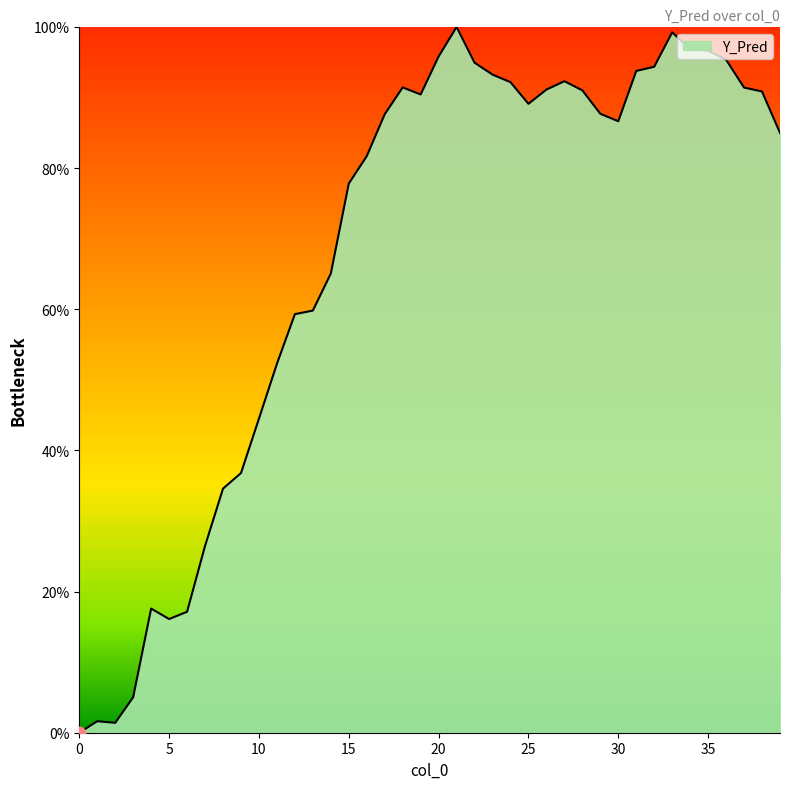

Is this an area chart (filled region under the line)?

Yes